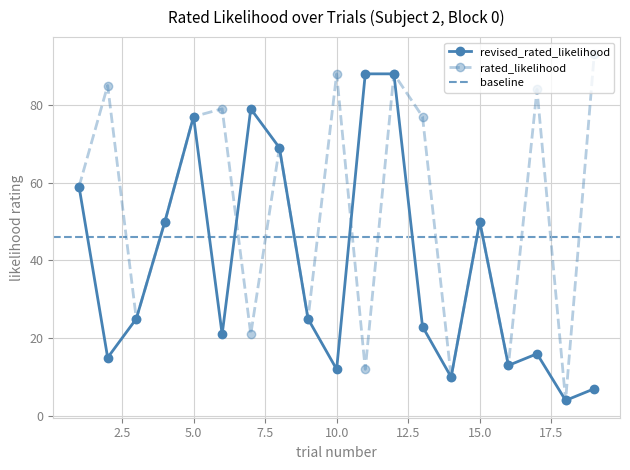

The value of rated_likelihood at 5.0 is 42. True or false?

False